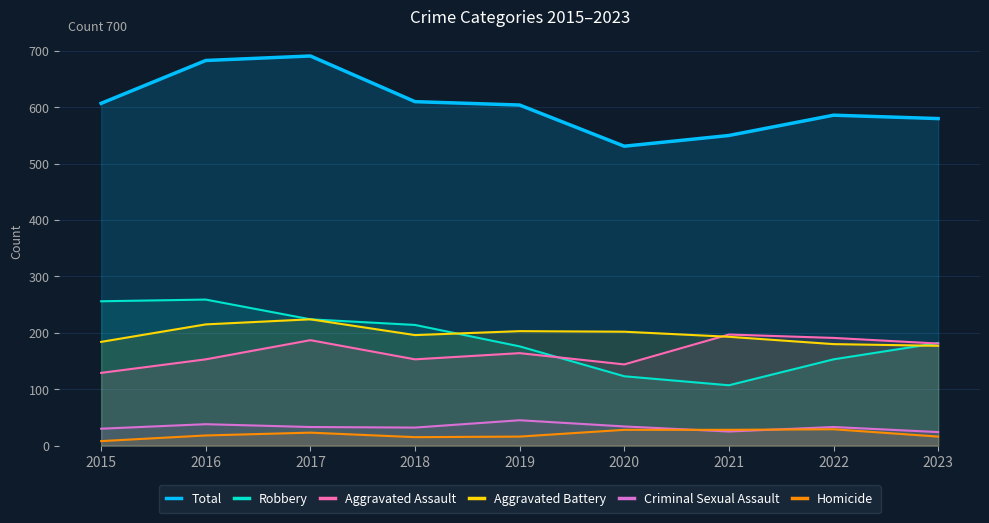

Where does the Robbery series first go above 182?

2015